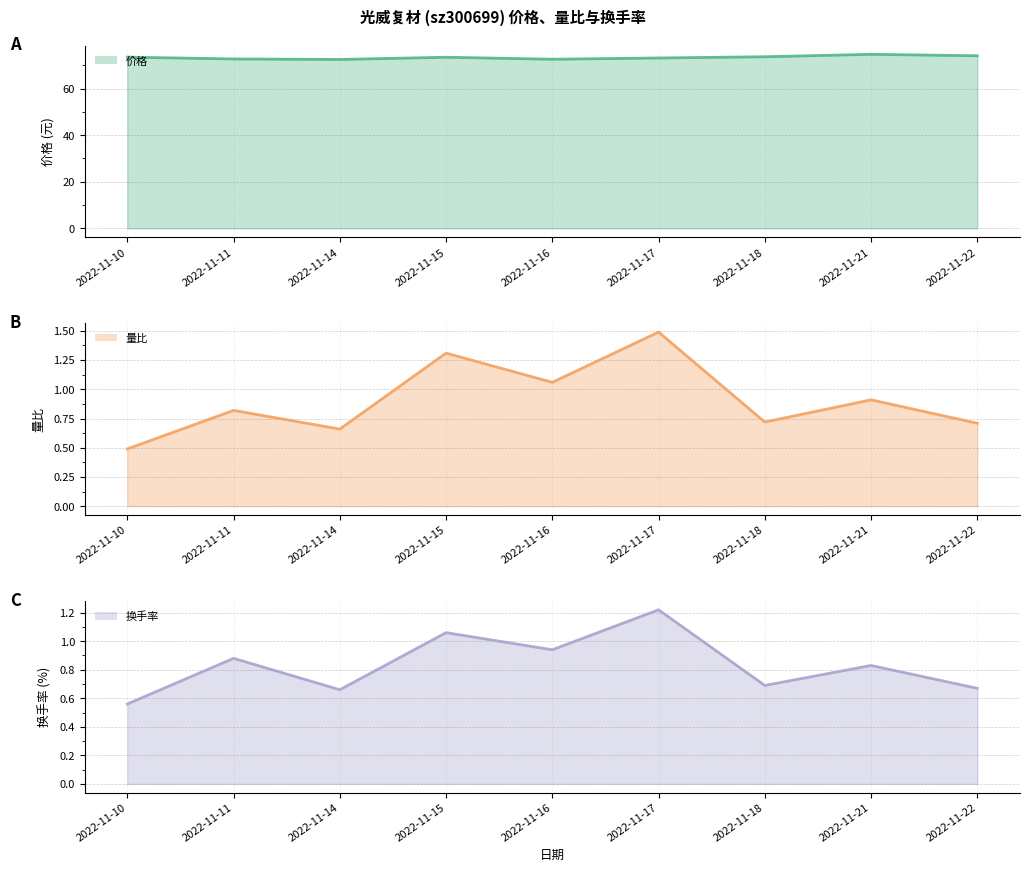

Rank the series at 2022-11-10 from lowest to highest value.

量比, 换手率, 价格